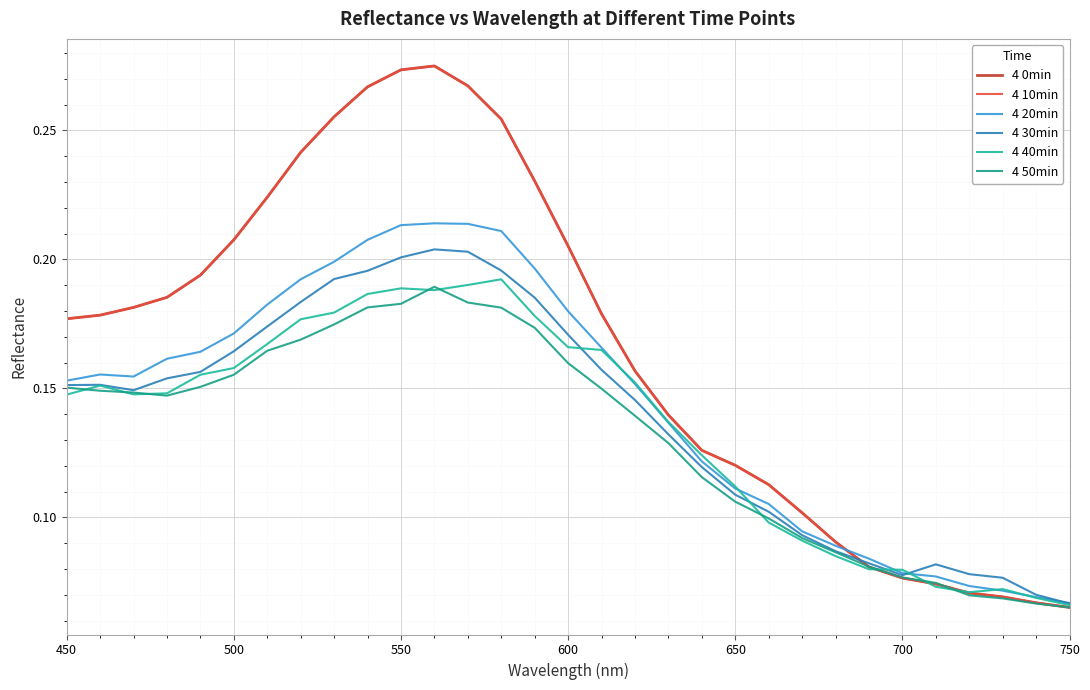

How many lines are shown in the chart?

6